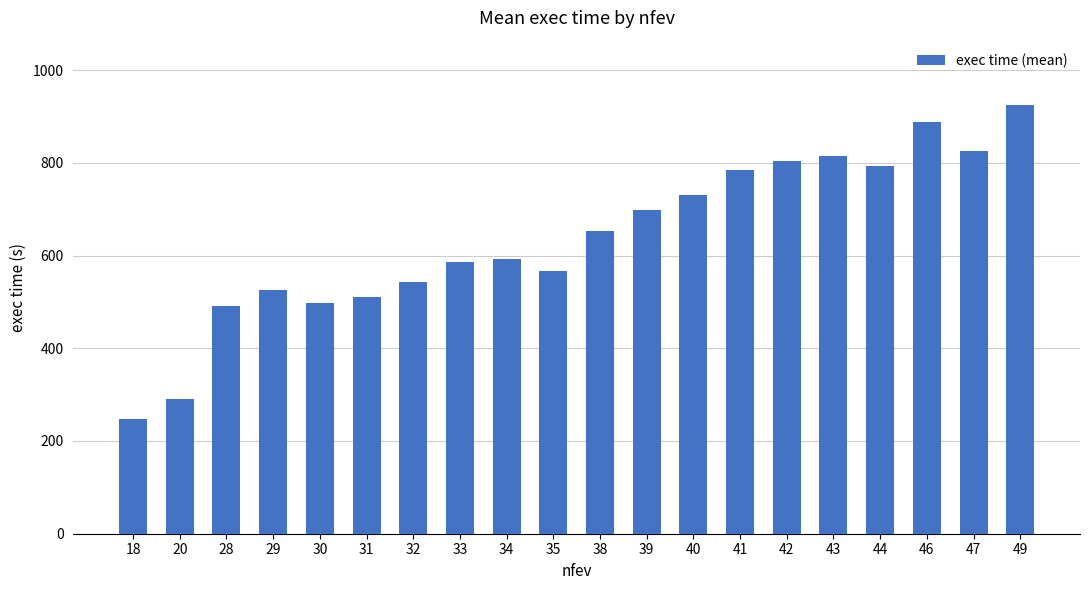

What is the average value?

638.4